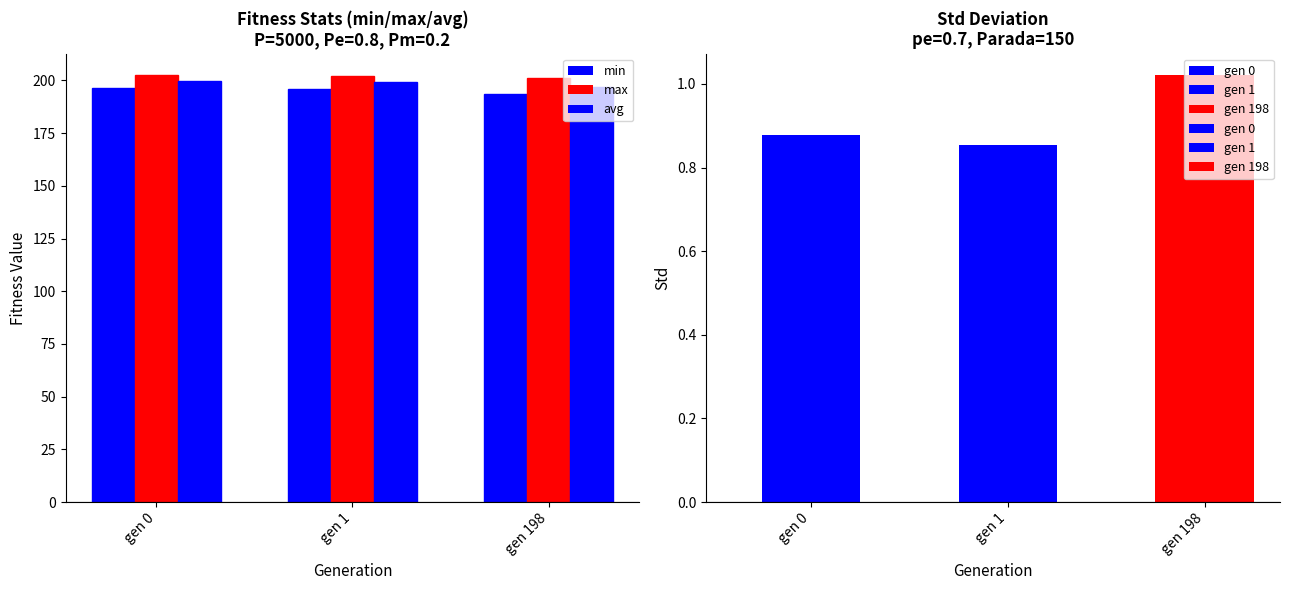

Reading right to left, extract all data points from this chart.

min: gen 198=193.5	gen 1=195.8	gen 0=196.3
max: gen 198=201.2	gen 1=202.2	gen 0=202.5
avg: gen 198=196.9	gen 1=199.1	gen 0=199.5